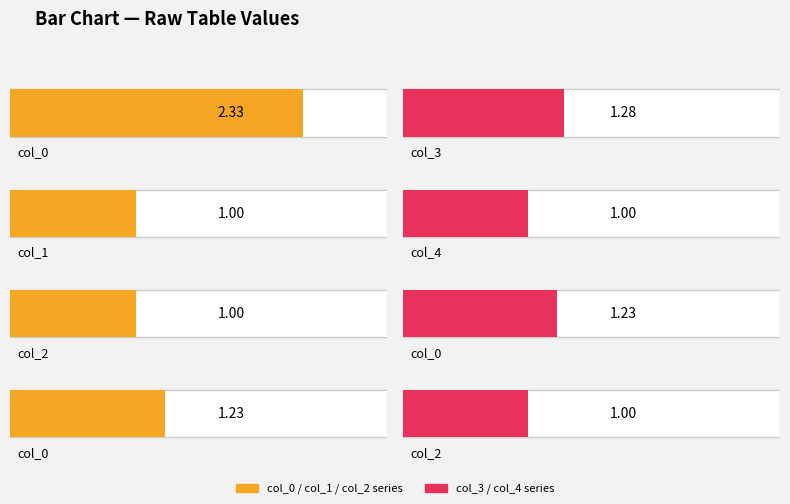

What is the total value across all series at Row 3?

7.0